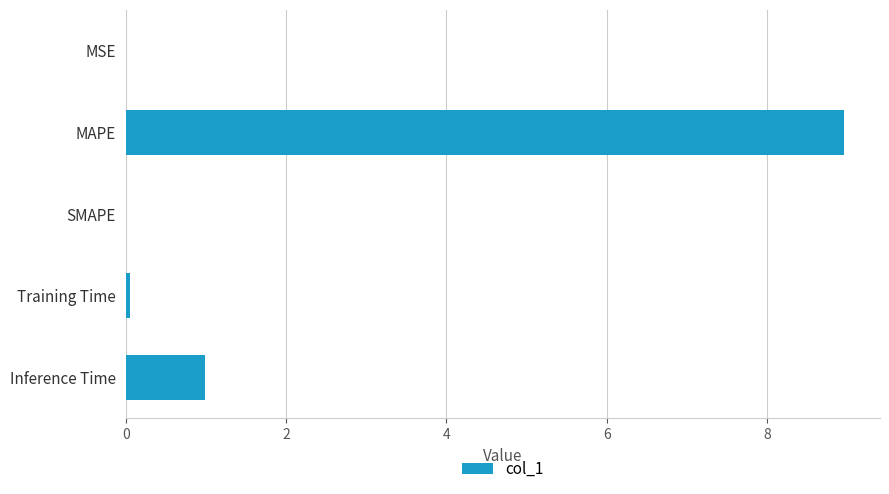

At which category does the chart reach its peak across all series?

MAPE